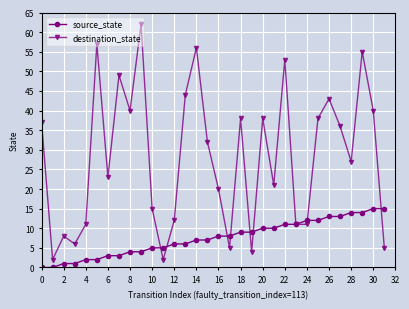

At how many categories does at least one series exceed 10?

26